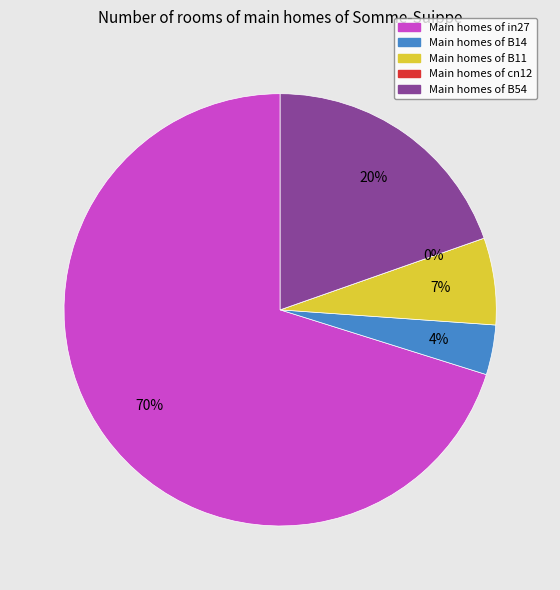

What percentage is the B14 slice, to the nearest percent?

4%